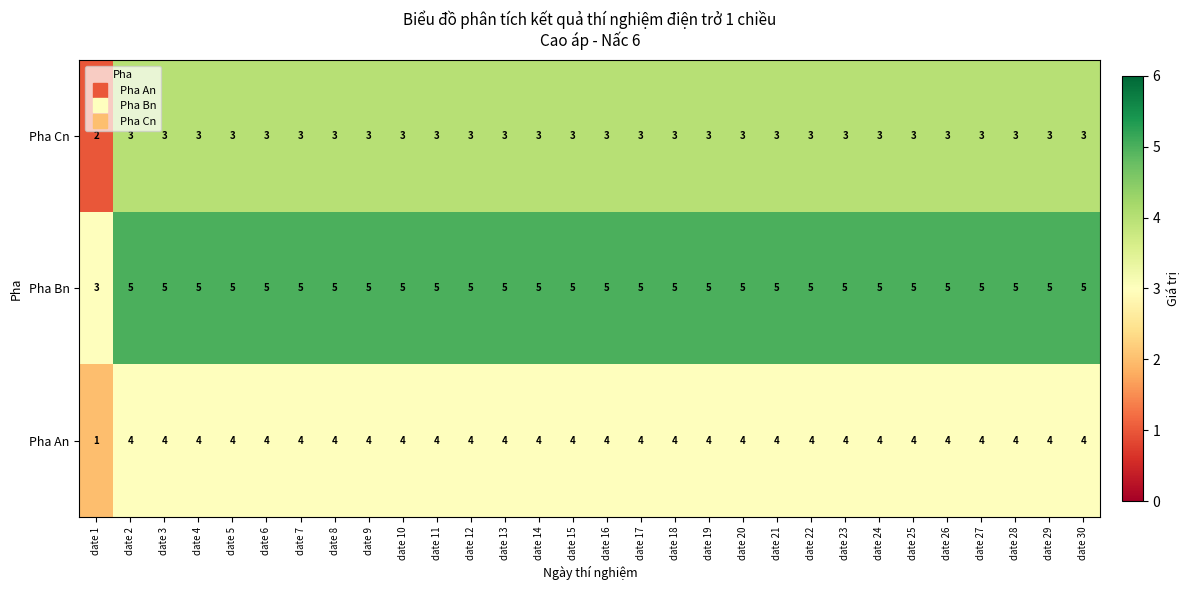

The Pha Cn series shows 3 at date 8. True or false?

True